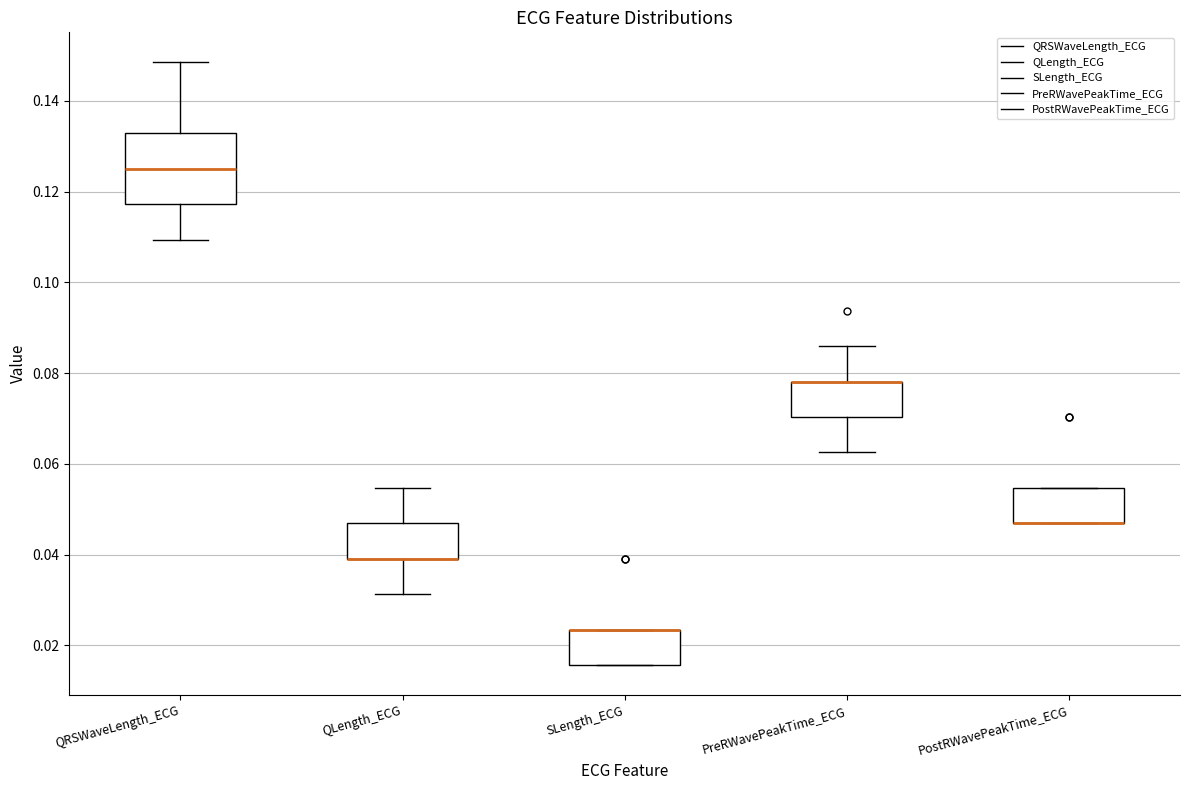

Where does the upper whisker of the box for QLength_ECG end on the y-axis? The values are not printed on the chart, so give them approximately, as read against the axis.

0.054